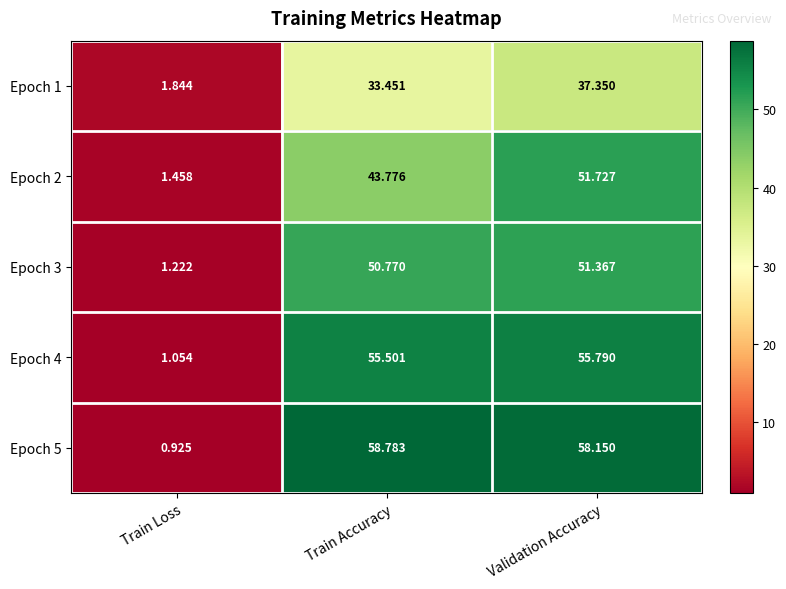

At which label is Epoch 2 closest to 26?

Train Accuracy